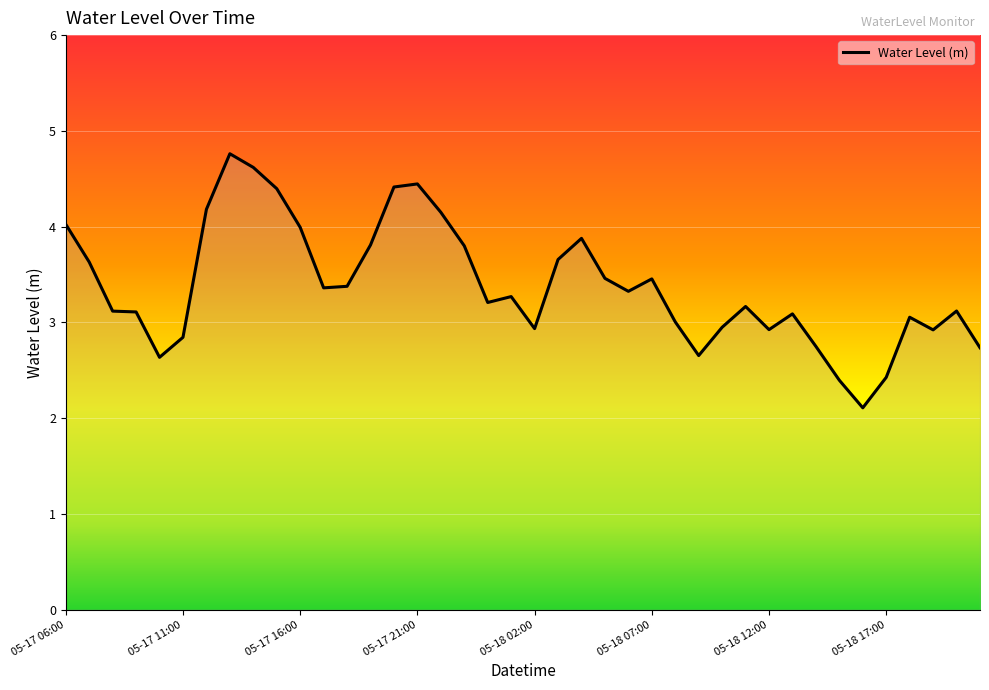

What is the minimum value shown in the chart?

2.1